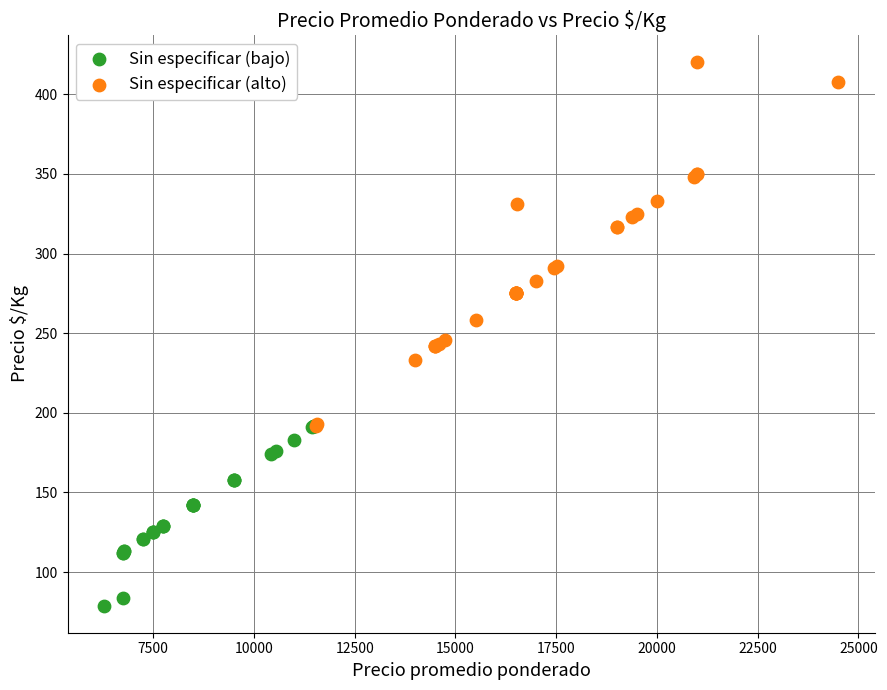

What are all the series names shown in the legend?

Sin especificar (bajo), Sin especificar (alto)